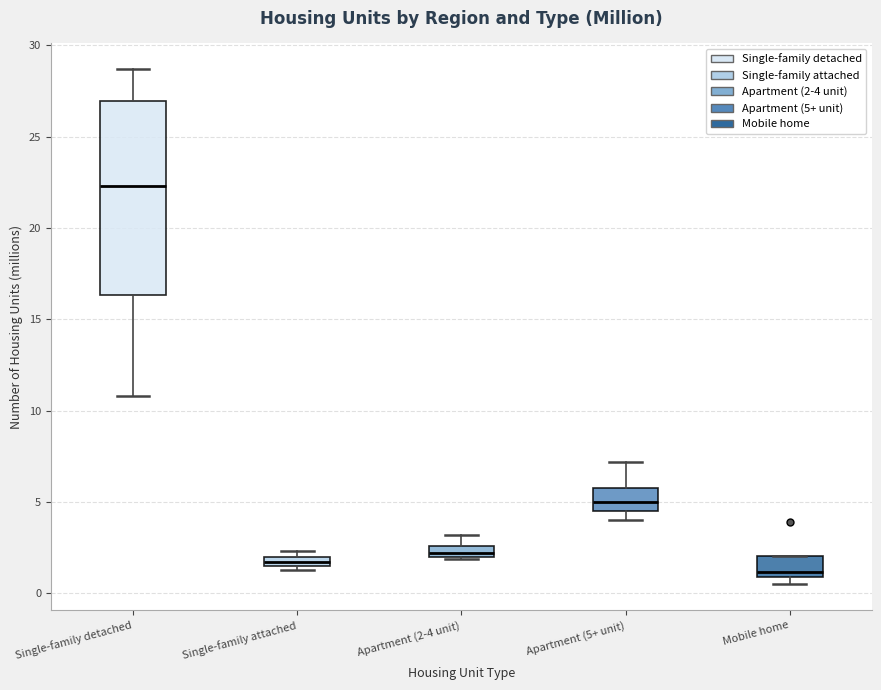

Where is the upper edge of the box for Apartment (5+ unit) on the y-axis? The values are not printed on the chart, so give them approximately, as read against the axis.

6.0